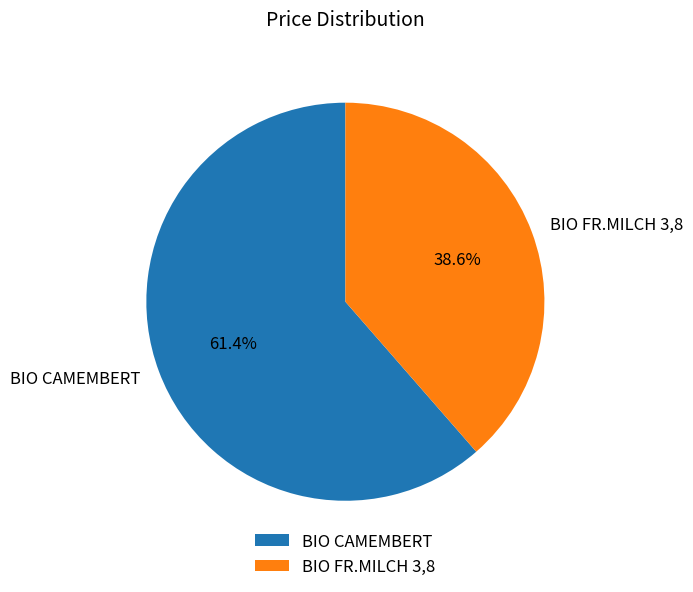

Which has a higher value, BIO CAMEMBERT or BIO FR.MILCH 3,8?

BIO CAMEMBERT